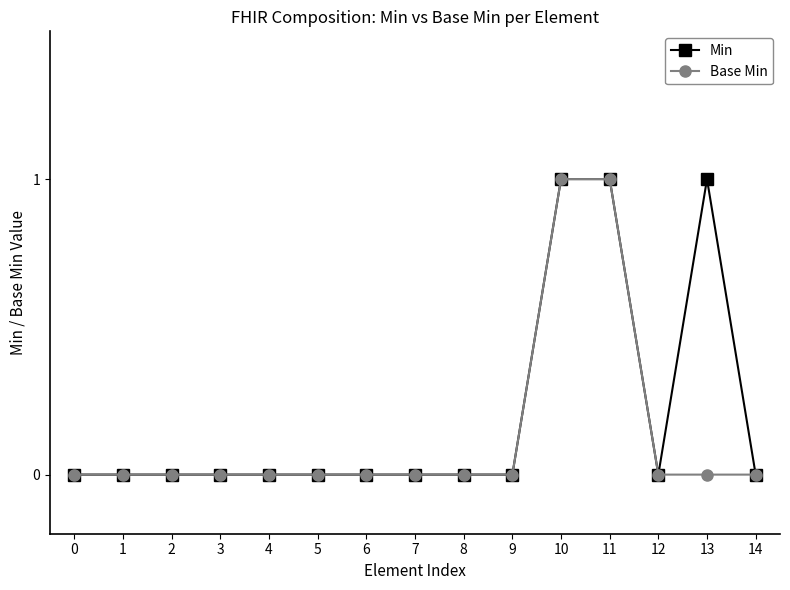

List the series in order of their overall mean, lowest first.

Base Min, Min